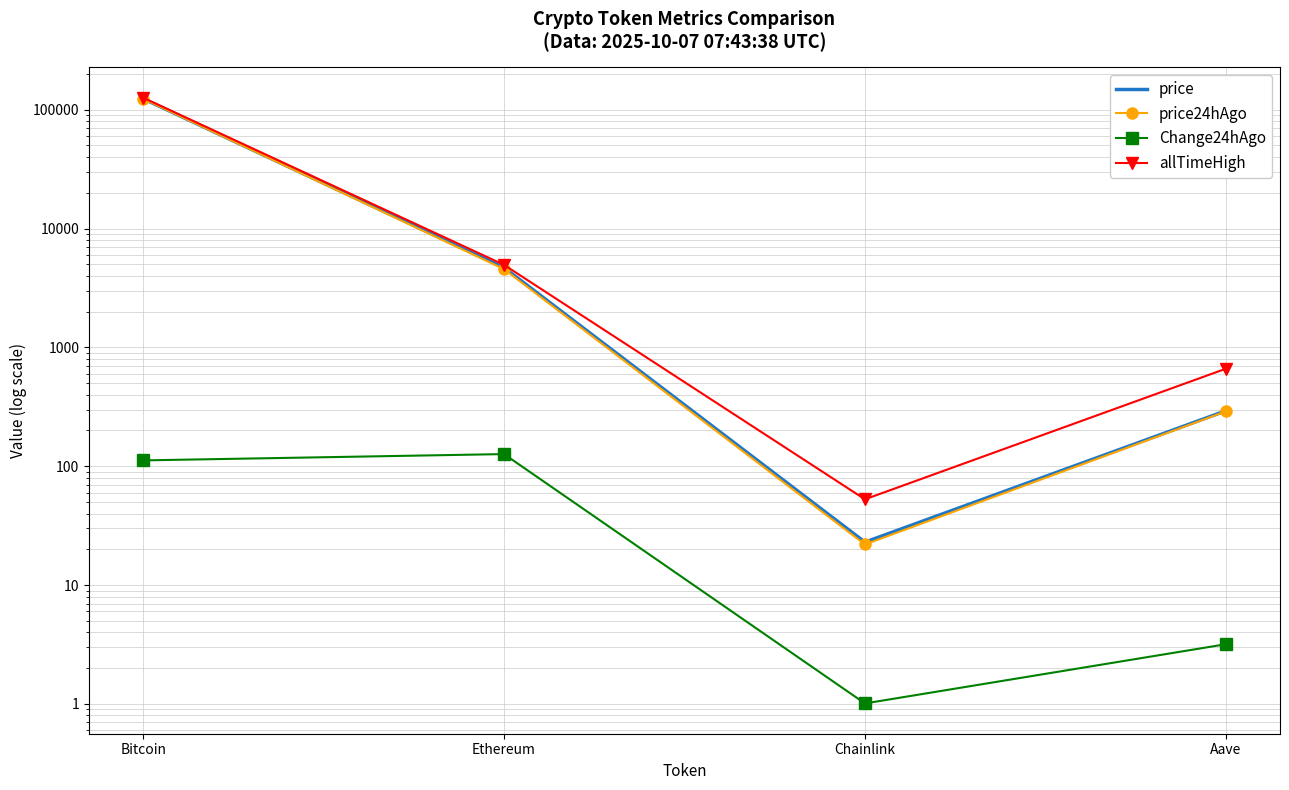

What is the label of the 1st point from the left?

Bitcoin